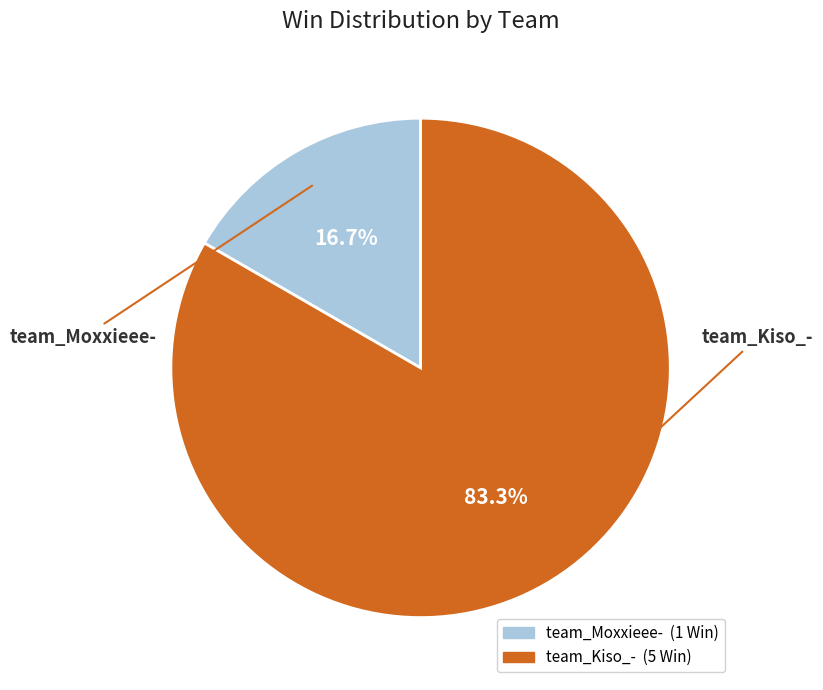

Approximately how many times larger is the value at team_Kiso_- compared to team_Moxxieee-?

5.0